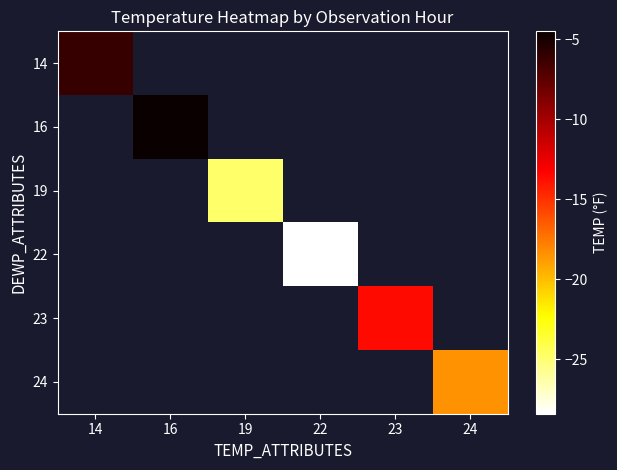

How many categories are shown in the chart?

6